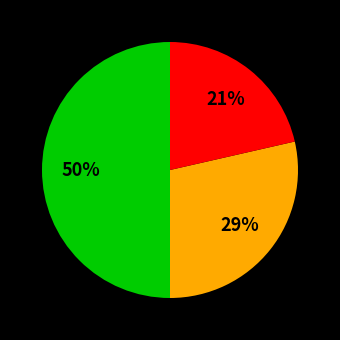

To the nearest percent, what is the average slice percentage?

33%